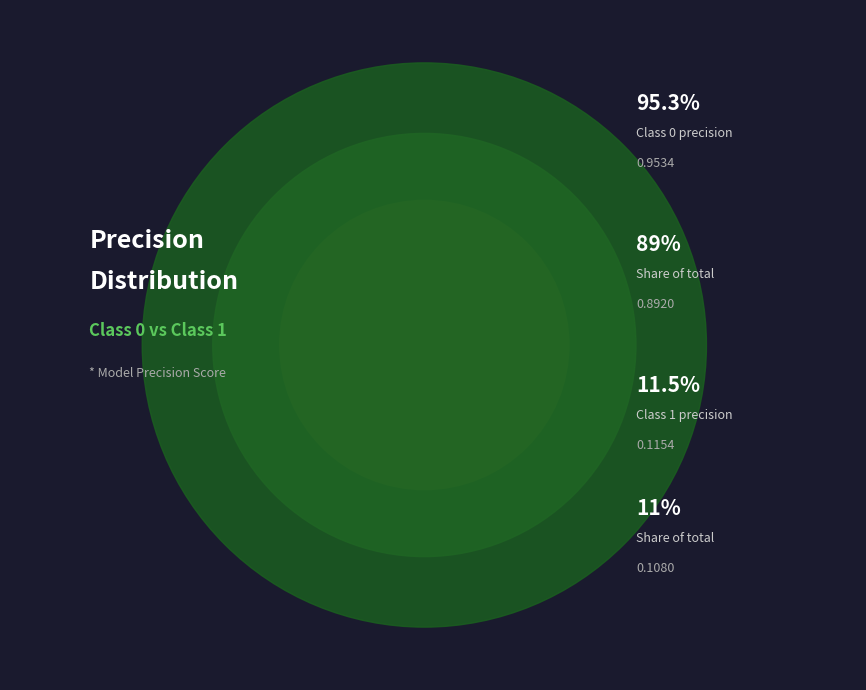

Does 0 represent more than half of the total?

Yes